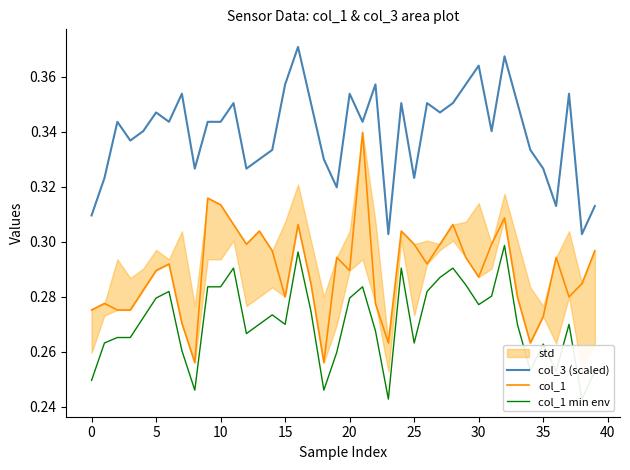

At which label is col_3 (scaled) closest to 0?

23